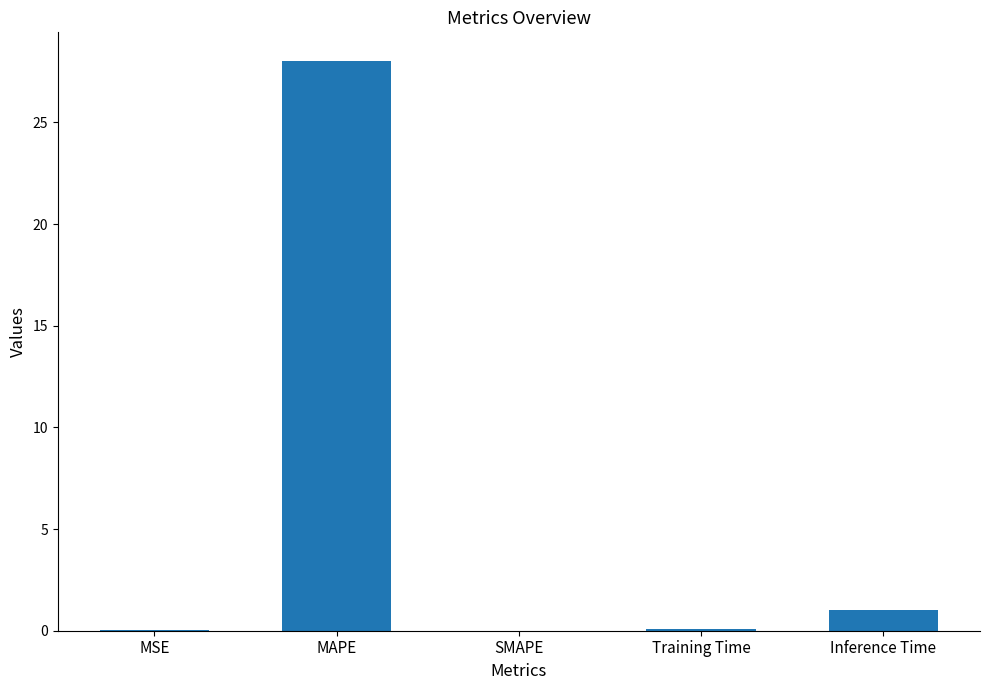

What is the maximum value shown in the chart?

28.0